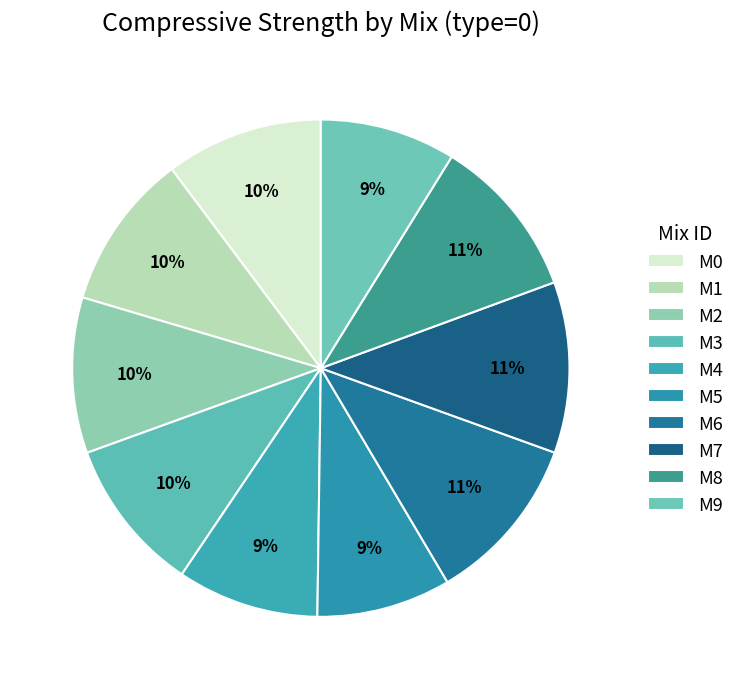

Which category has the smallest portion of the pie?

M5